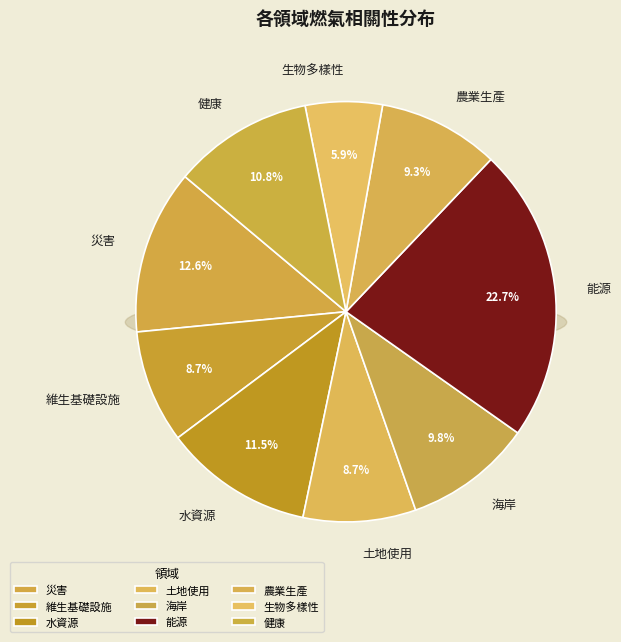

Is it true that 災害 is 24% of the pie?

False